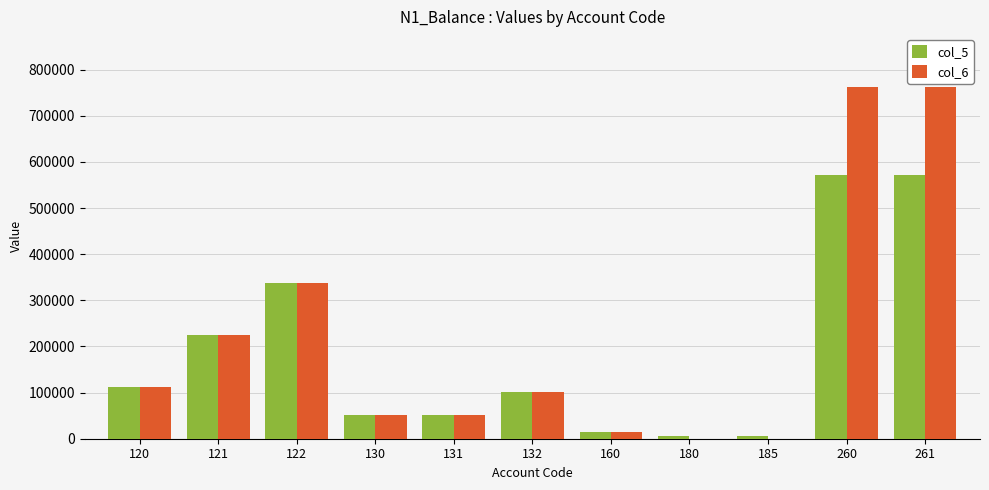

What is the total value across all series at 121?

451406.9